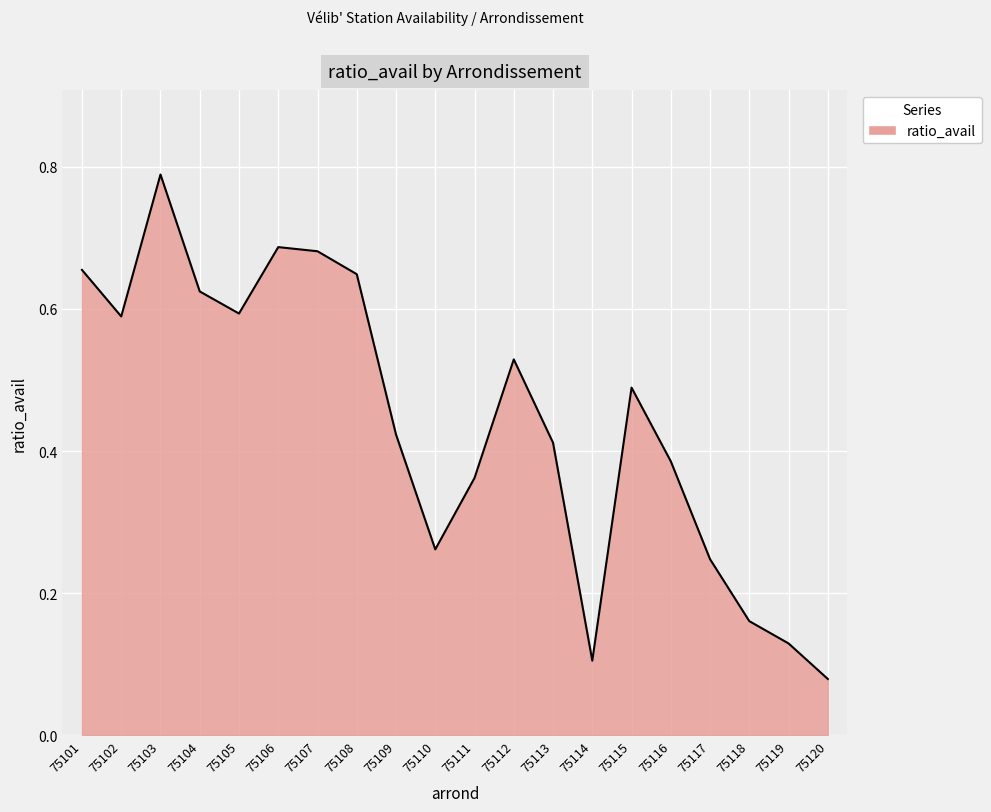

The chart shows a value of 0.3 at 75112. True or false?

False